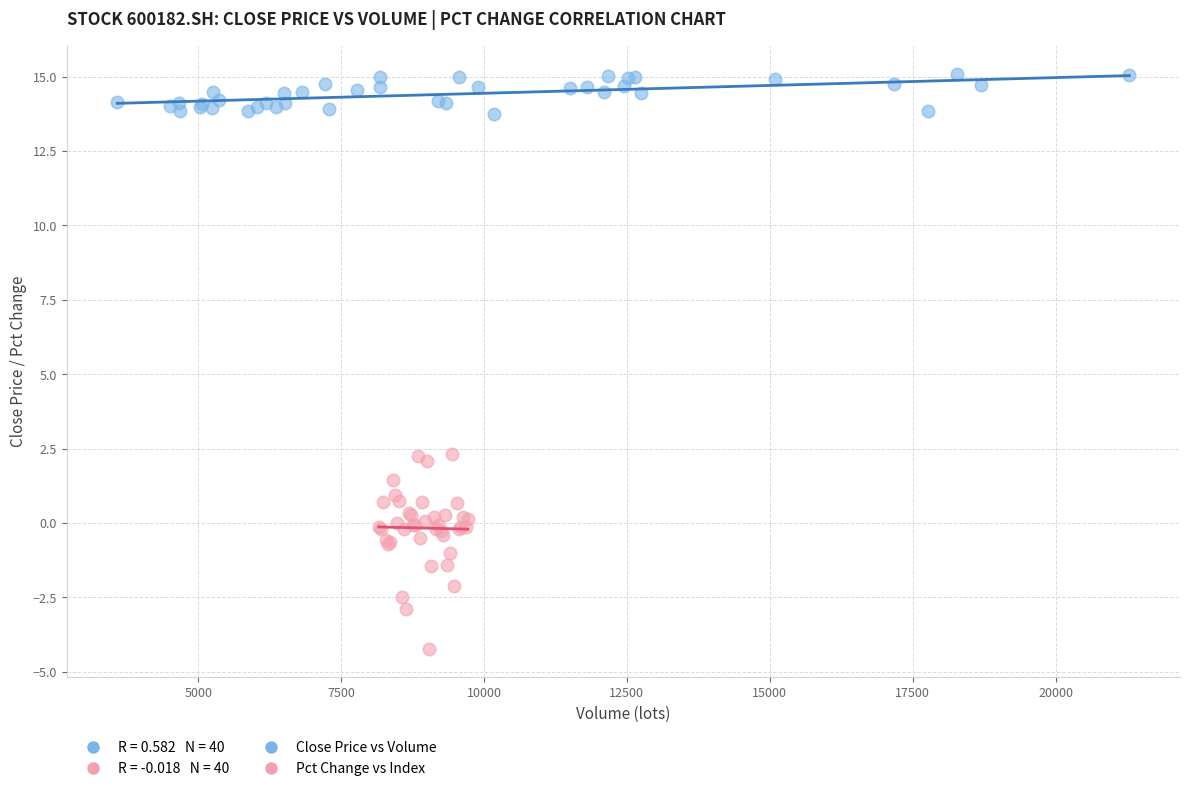

Which series contains the lowest Y value?

Pct Change vs Index